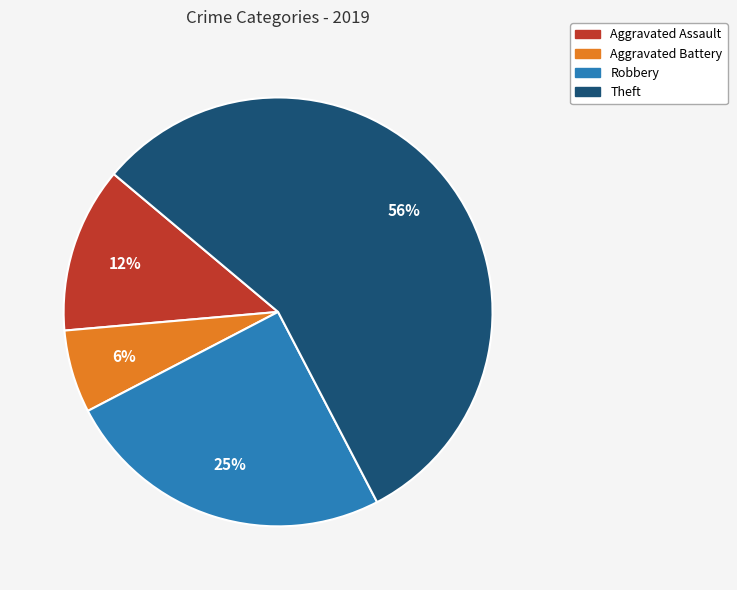

To the nearest percent, what is the difference between the largest and smallest slice percentages?

50%